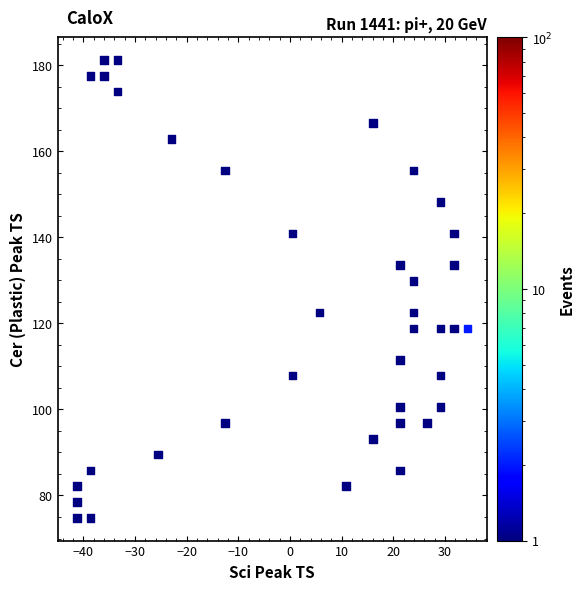

What is the range of X values (max minus min)?

75.5